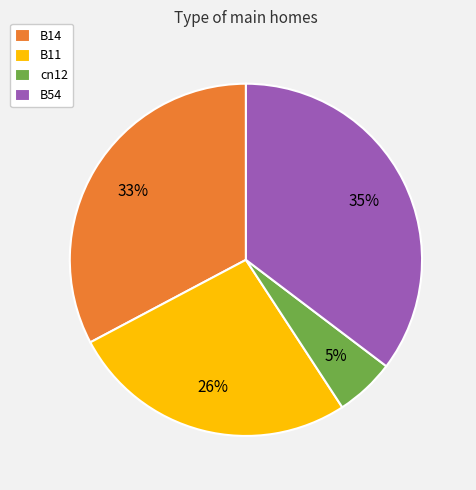

The cn12 slice represents 13% of the pie. True or false?

False